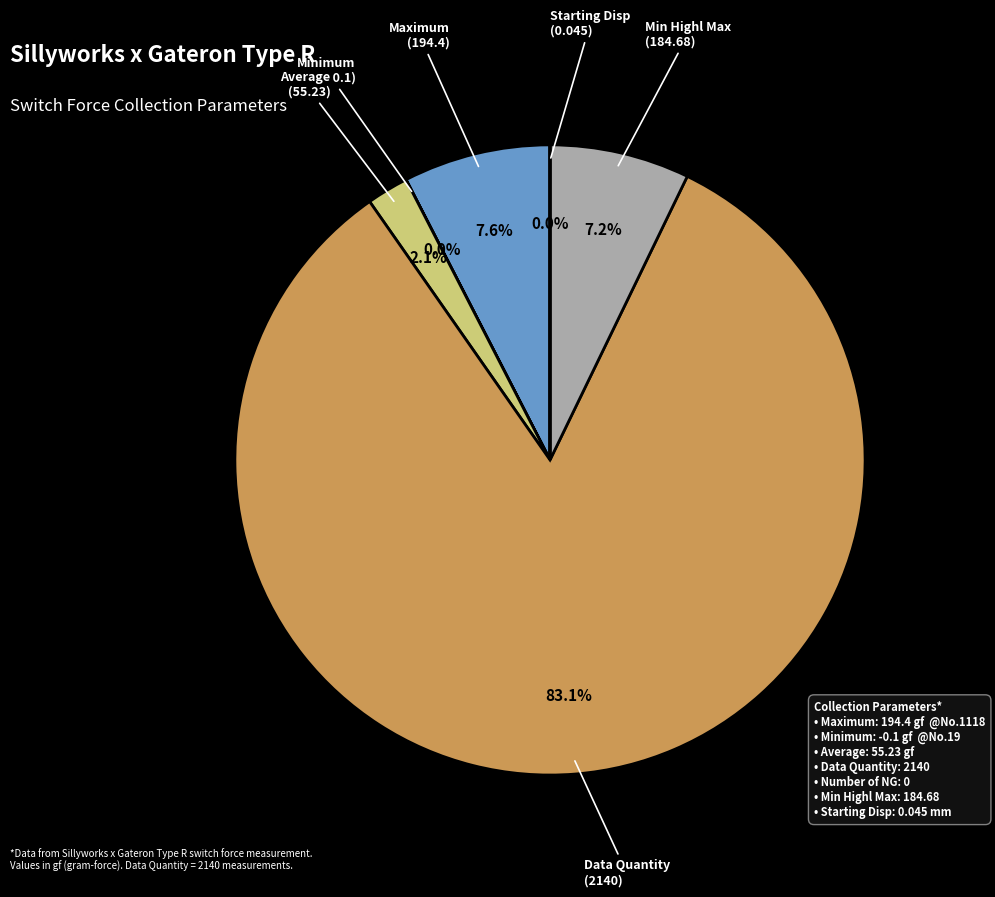

Is there a majority slice in this chart?

Yes